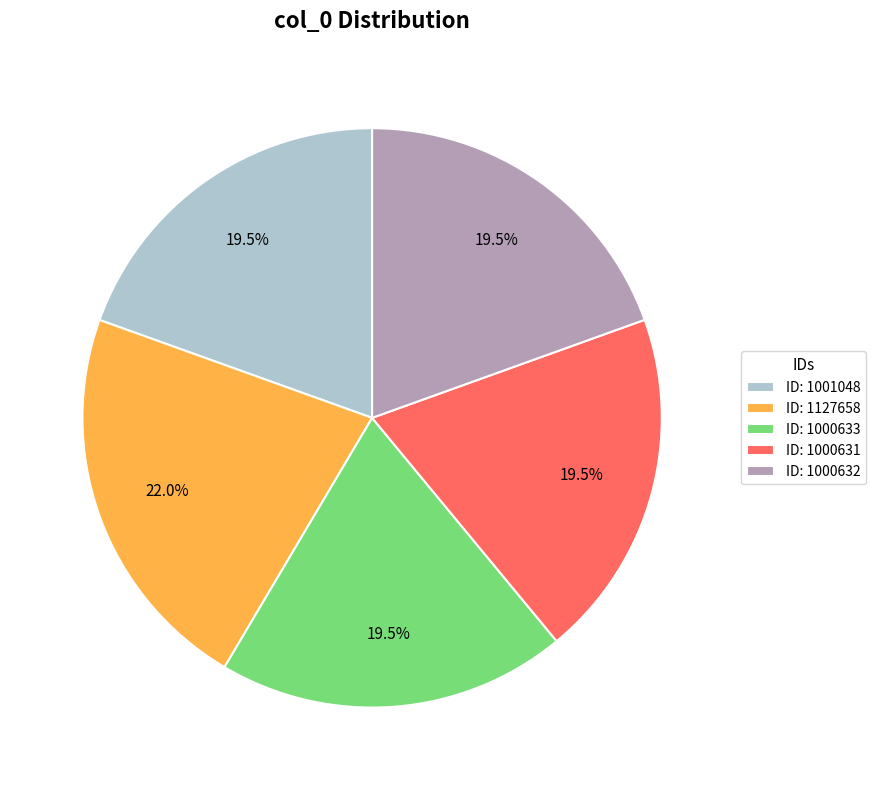

What portion of the pie excludes ID: 1000633?

80.5%